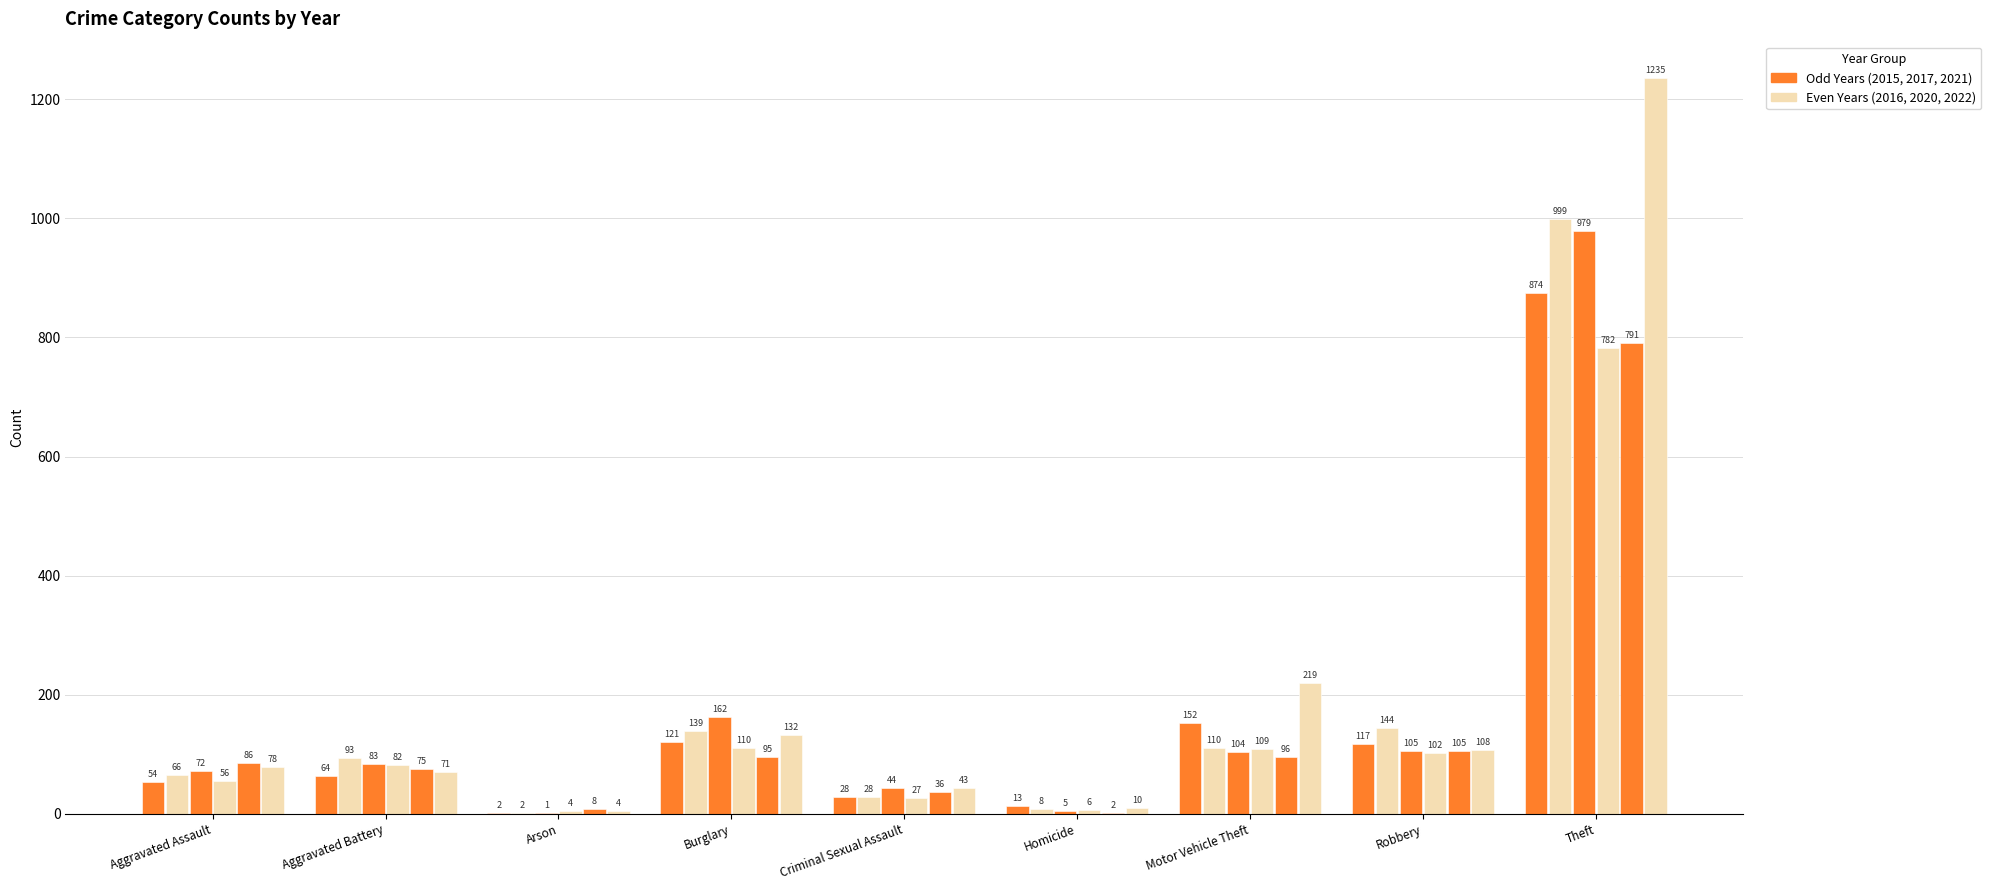

What is the total value across all series at Robbery?

681